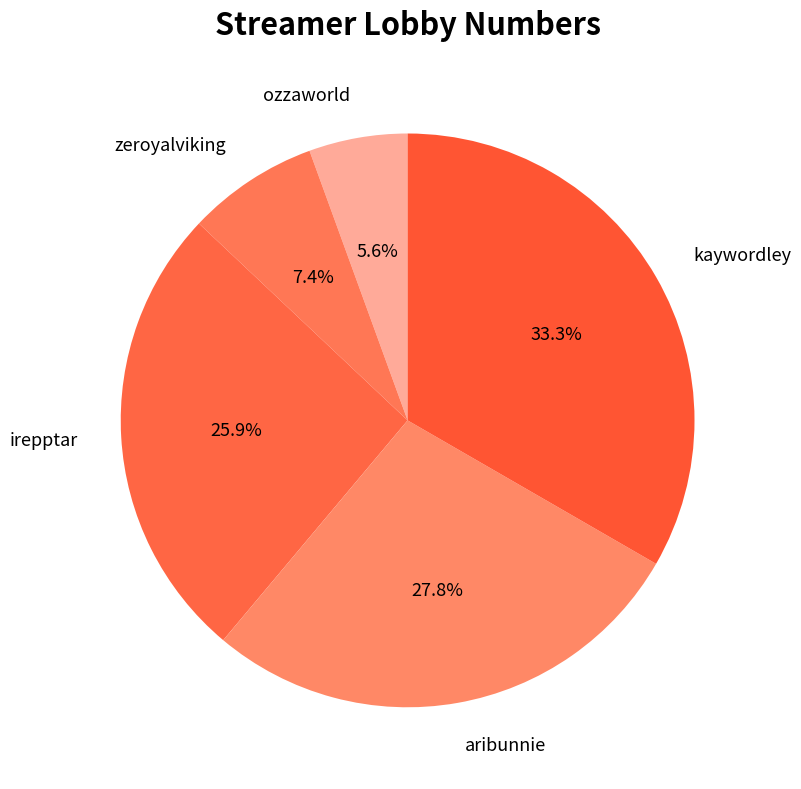

Rank the categories by value from highest to lowest.

kaywordley, aribunnie, irepptar, zeroyalviking, ozzaworld